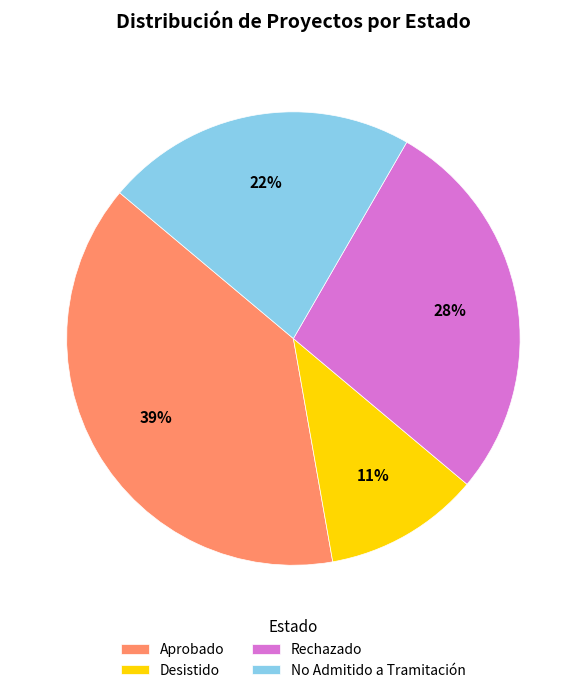

To the nearest percent, what is the average slice percentage?

25%